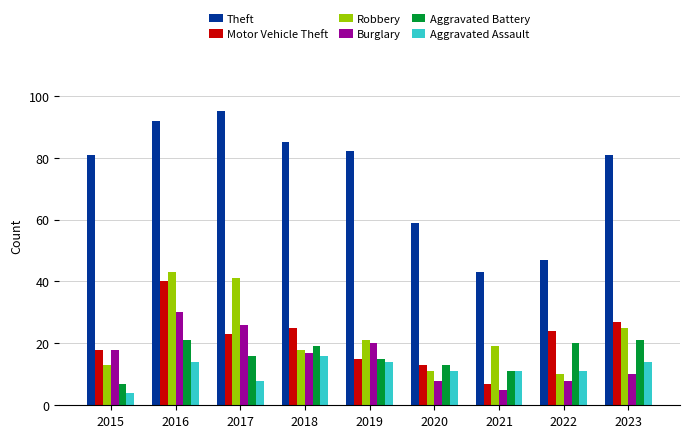

The Robbery series shows 3 at 2022. True or false?

False